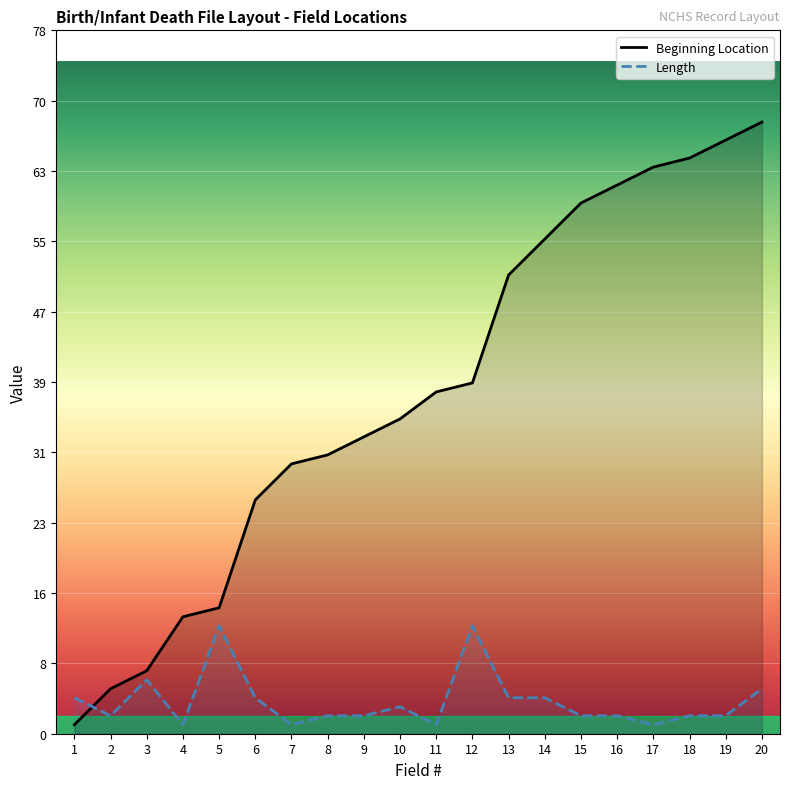

Rank the series by their average value, from highest to lowest.

Beginning Location, Length